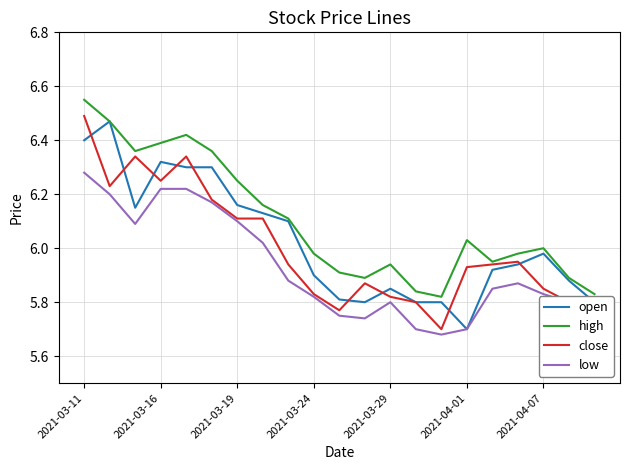

Which series has the largest total across all categories?

high